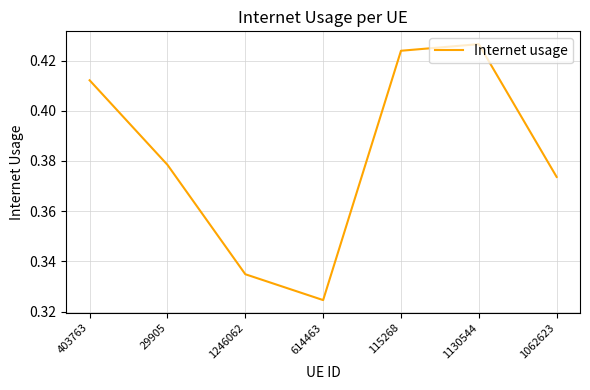

How many interior local peaks (higher than both neighbors) does the data have?

1